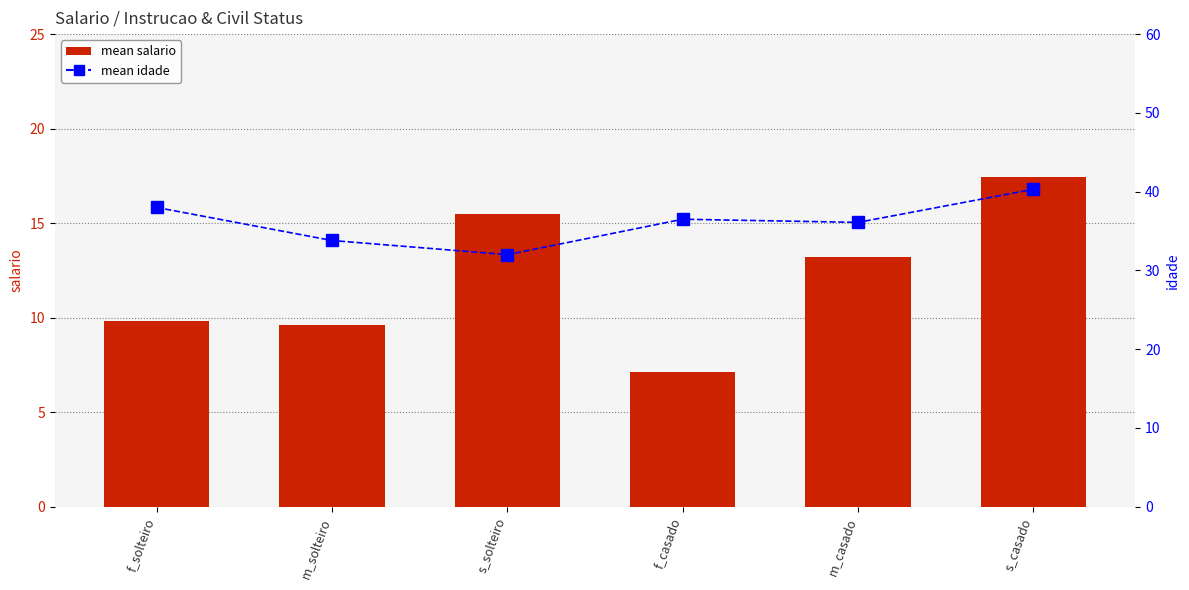

Which series has the largest total across all categories?

mean idade